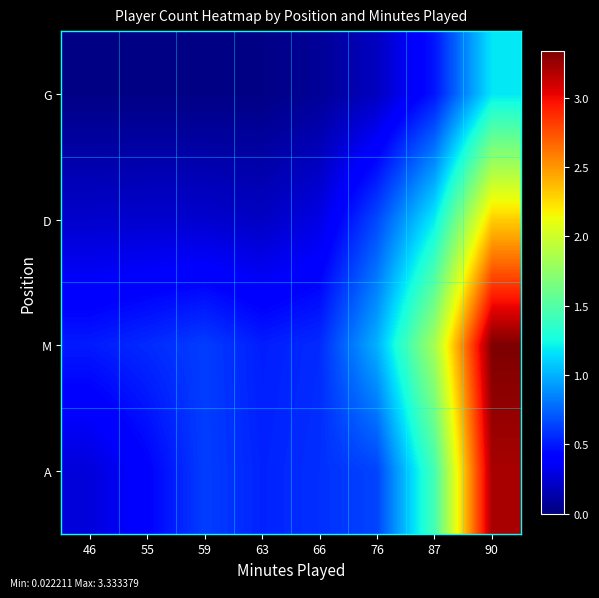

At 55, list the series in order from largest to smallest.

M, A, D, G